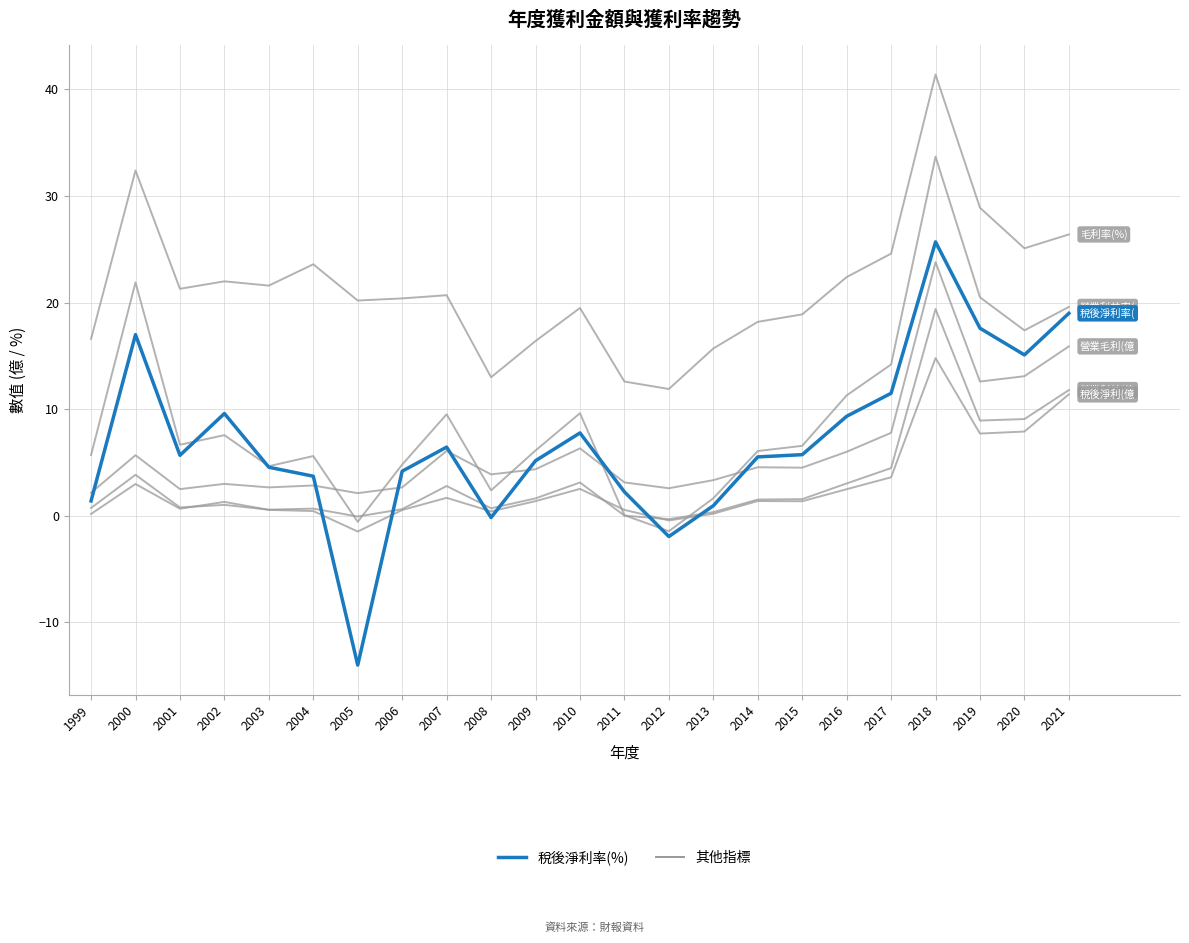

Is this an area chart (filled region under the line)?

No